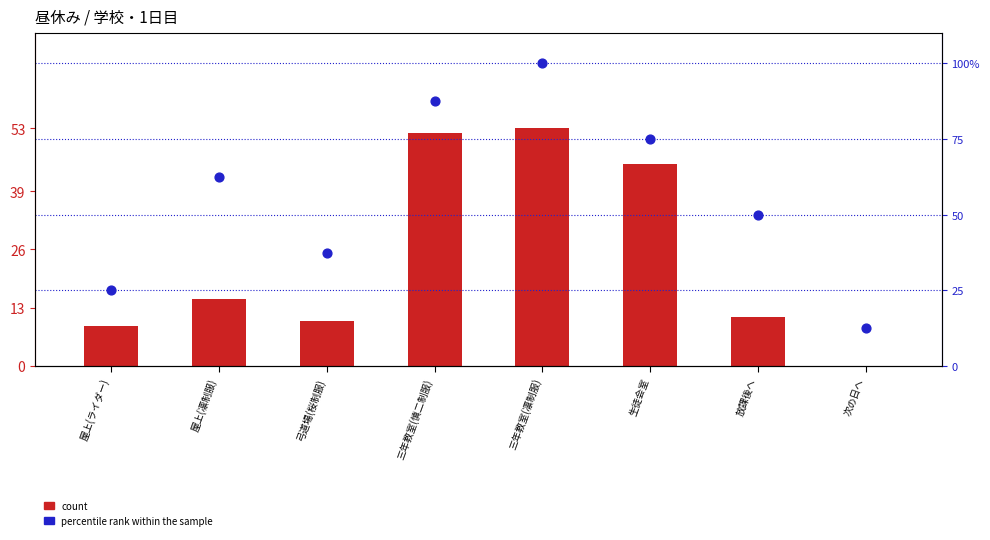

Which series contains the highest Y value?

percentile rank within the sample